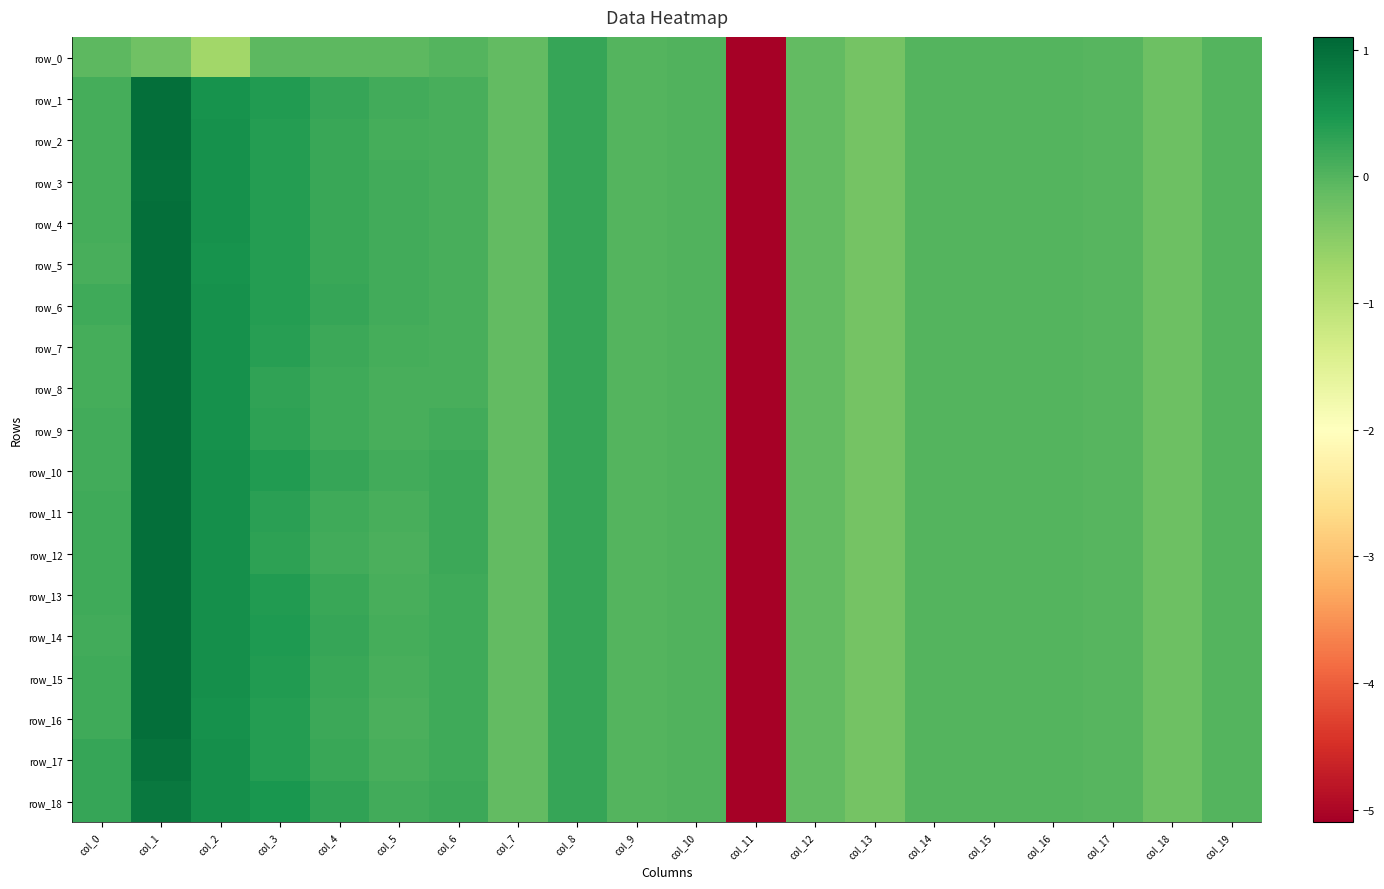

List the labels in order of row_0 value, smallest first.

col_11, col_2, col_13, col_1, col_18, col_7, col_12, col_0, col_3, col_4, col_5, col_17, col_6, col_15, col_19, col_16, col_14, col_9, col_10, col_8